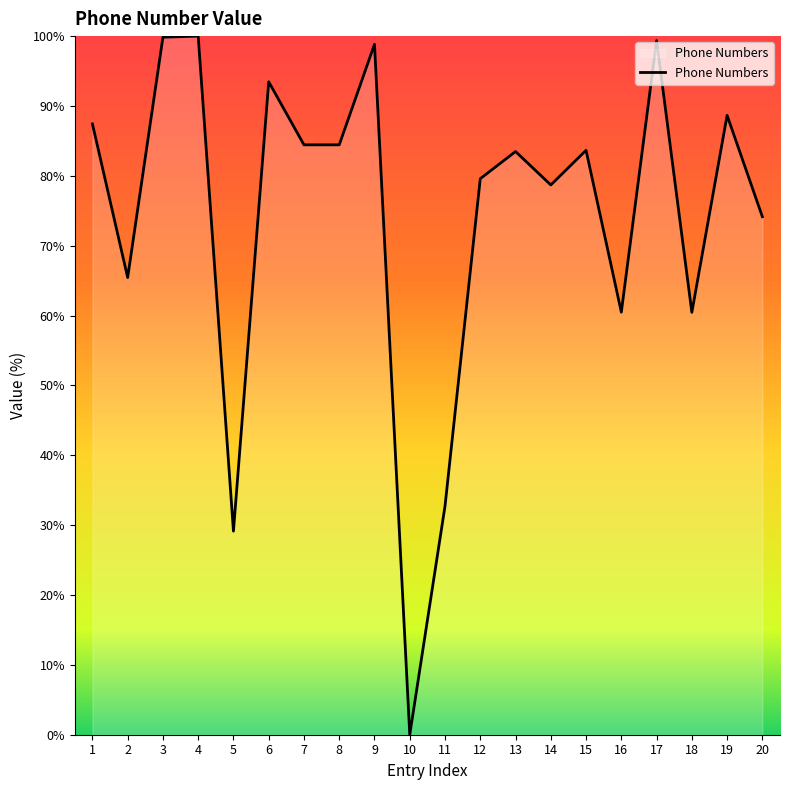

The chart shows a value of 65.4 at 2. True or false?

True